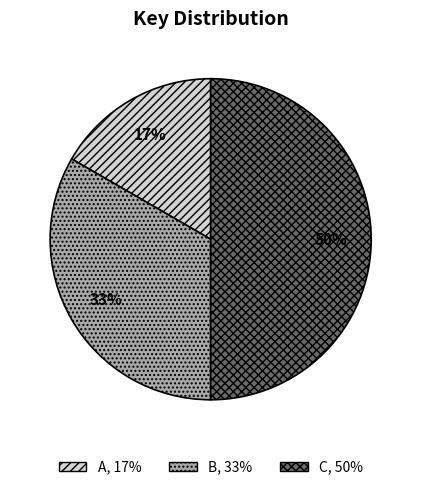

Which slice is the smallest?

A